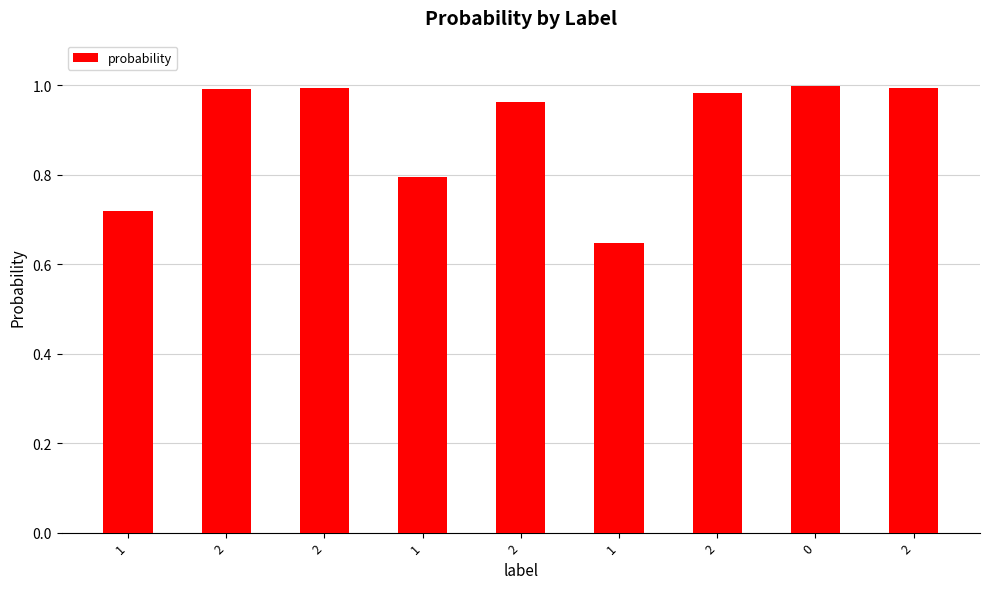

Reading left to right, transcribe all the data shown in this chart.

0.7	1.0	1.0	0.8	1.0	0.6	1.0	1.0	1.0